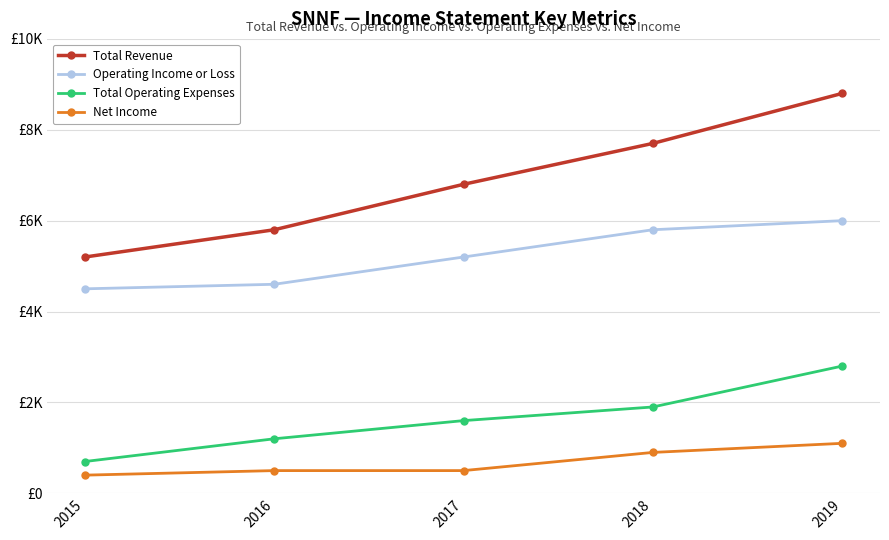

Reading left to right, transcribe all the data shown in this chart.

Total Revenue: 5200	5800	6800	7700	8800
Operating Income or Loss: 4500	4600	5200	5800	6000
Total Operating Expenses: 700	1200	1600	1900	2800
Net Income: 400	500	500	900	1100